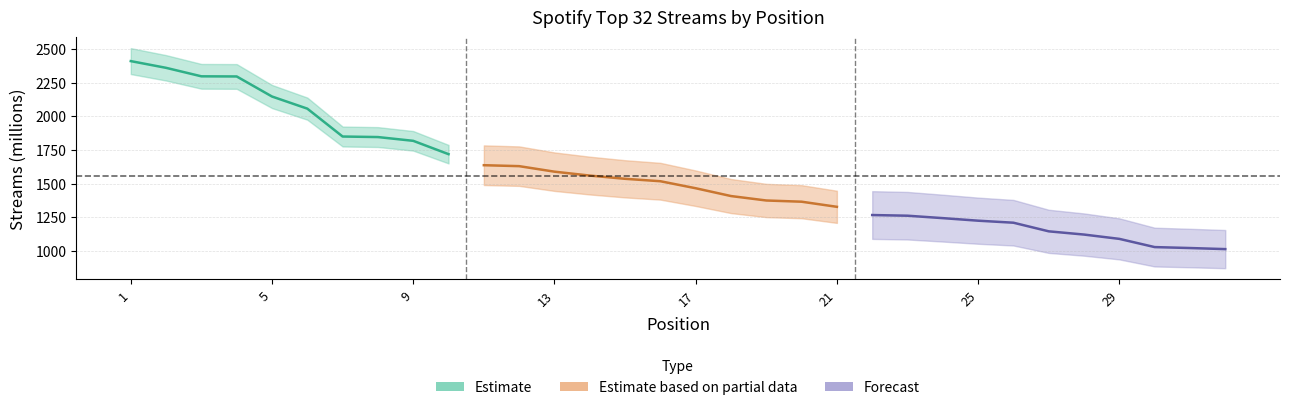

The chart shows a value of 272 at 29. True or false?

False